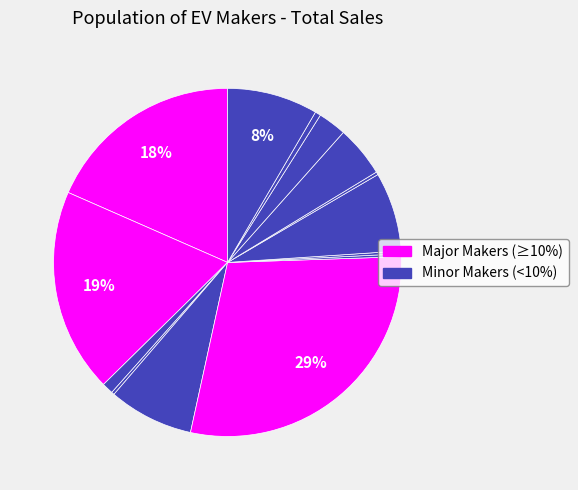

How many slices are in this pie chart?

14